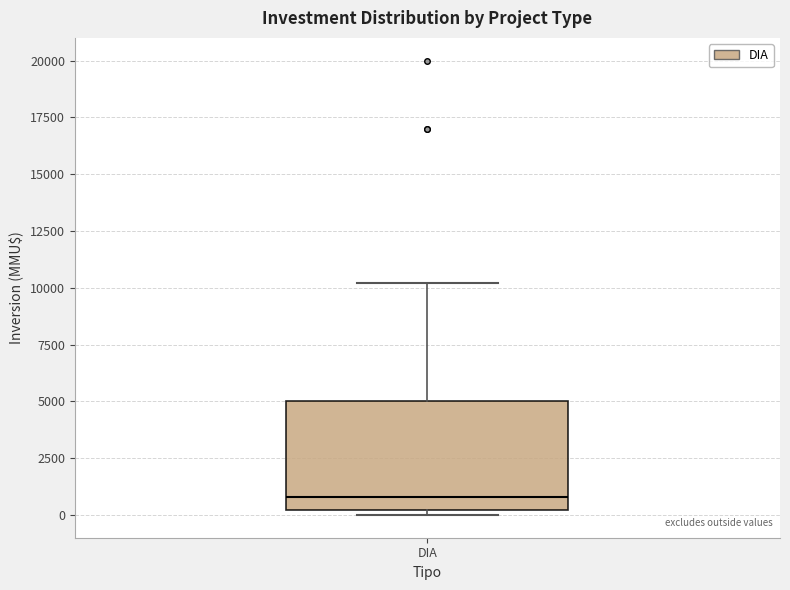

Read this box plot against the y-axis: the position of the median line, the range covered by the box, and the ends of both whiskers. The values are not printed on the chart, so give them approximately, as read against the axis.

median 1000, box 0 to 5000, whiskers 0 (just below the box's lower edge) to 10000